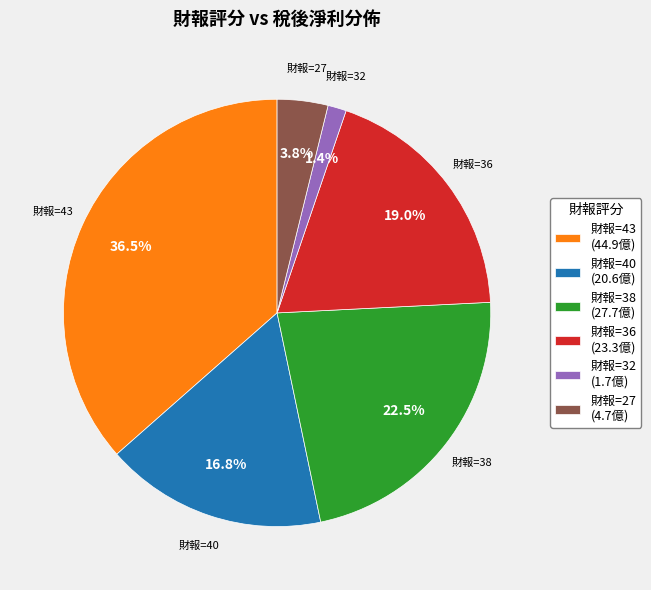

What percentage is NOT represented by 財報=40 (20.6億)?

83.2%